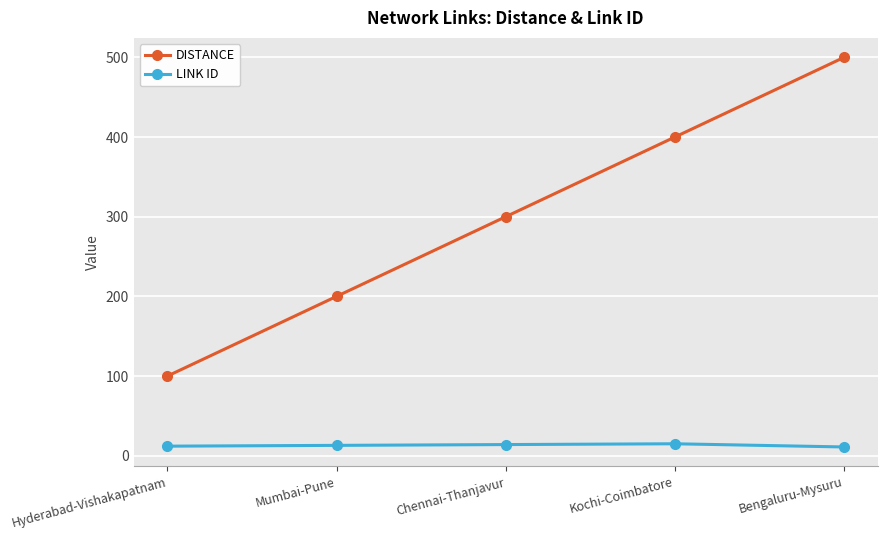

What value does the LINK ID series have at Hyderabad-Vishakapatnam?

12